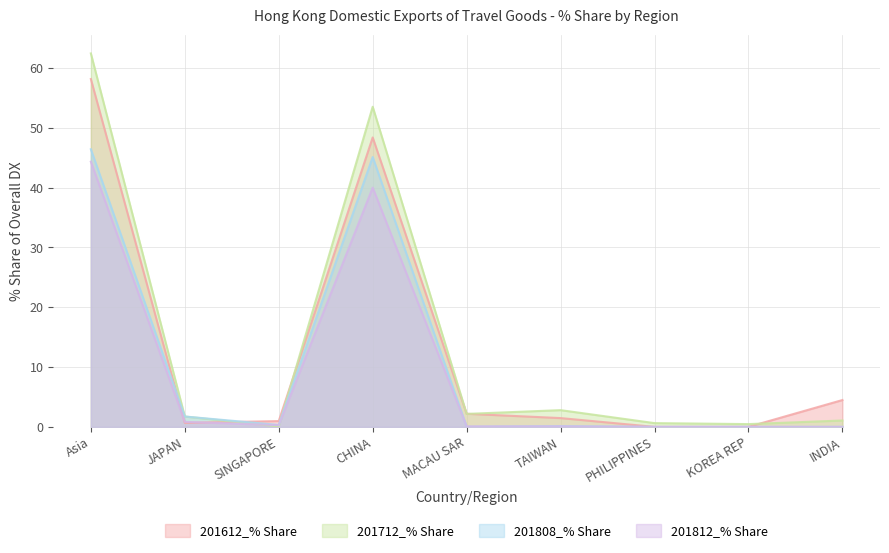

At which category does 201712_% Share reach its first local peak?

CHINA